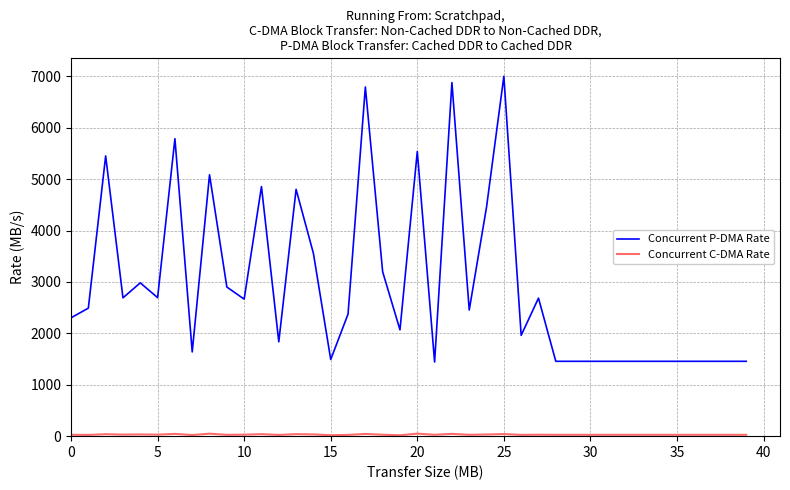

Which series has the largest total across all categories?

Concurrent P-DMA Rate